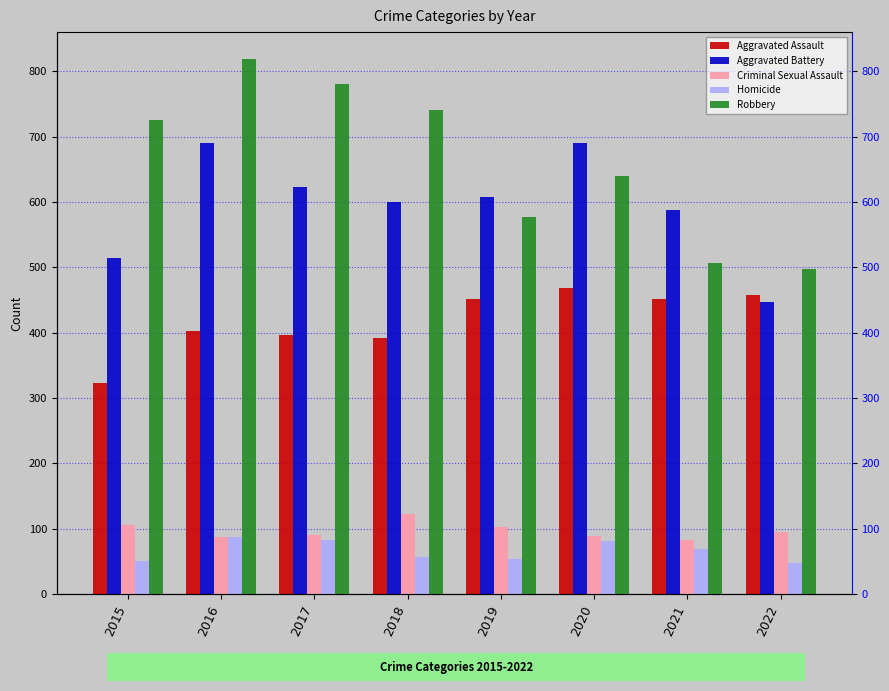

What is the minimum value for Criminal Sexual Assault?

82